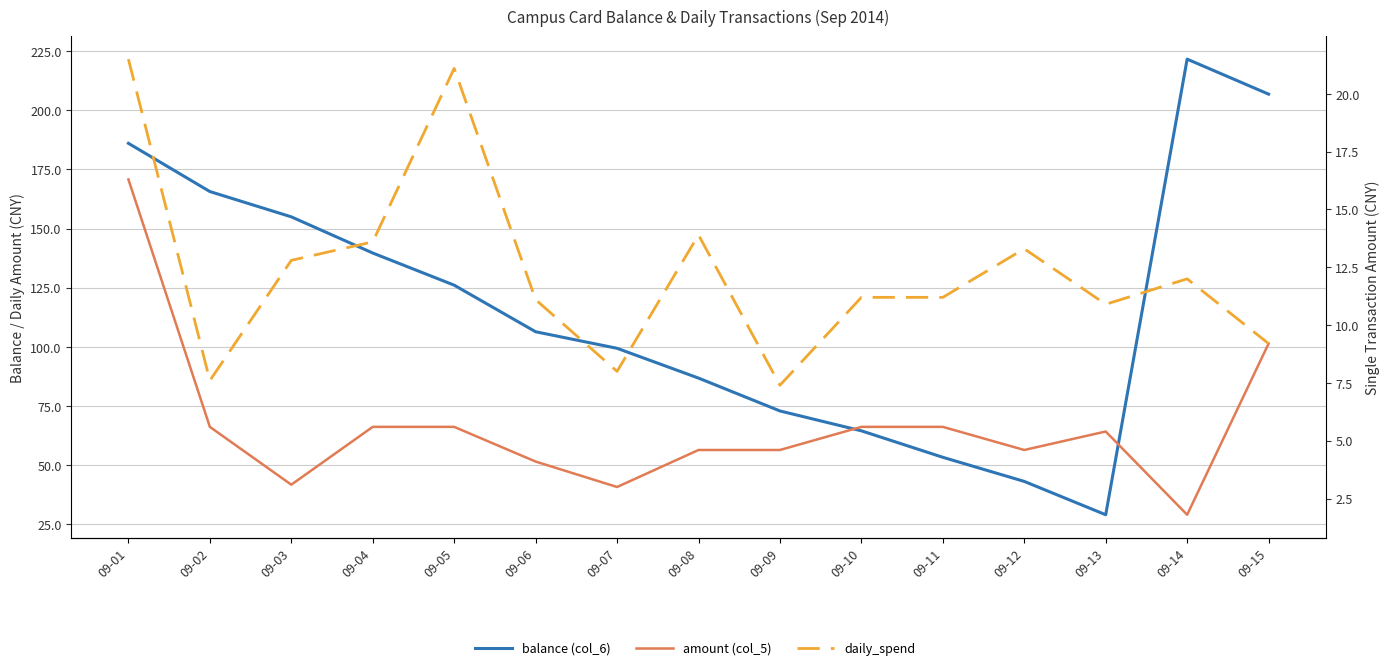

Is the value of balance (col_6) at 09-09 greater than the value of amount (col_5) at 09-12?

Yes